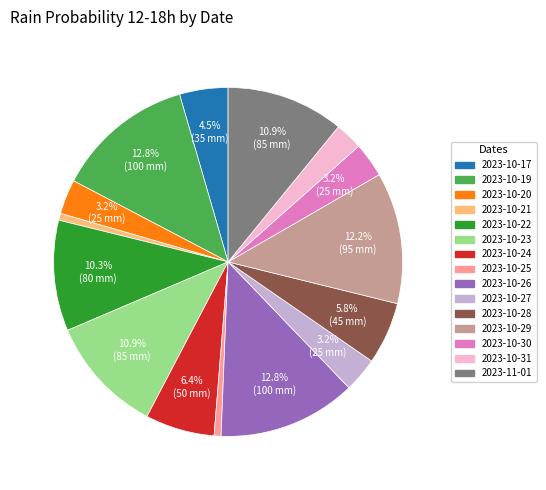

Is there any slice that represents more than half of the pie?

No